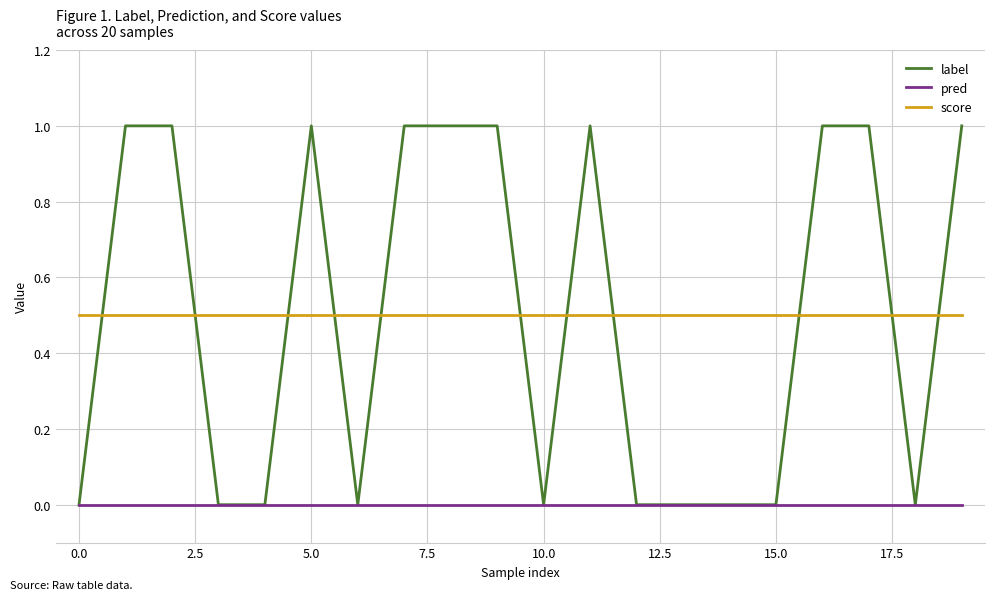

List the series in order of their peak value, lowest first.

pred, score, label